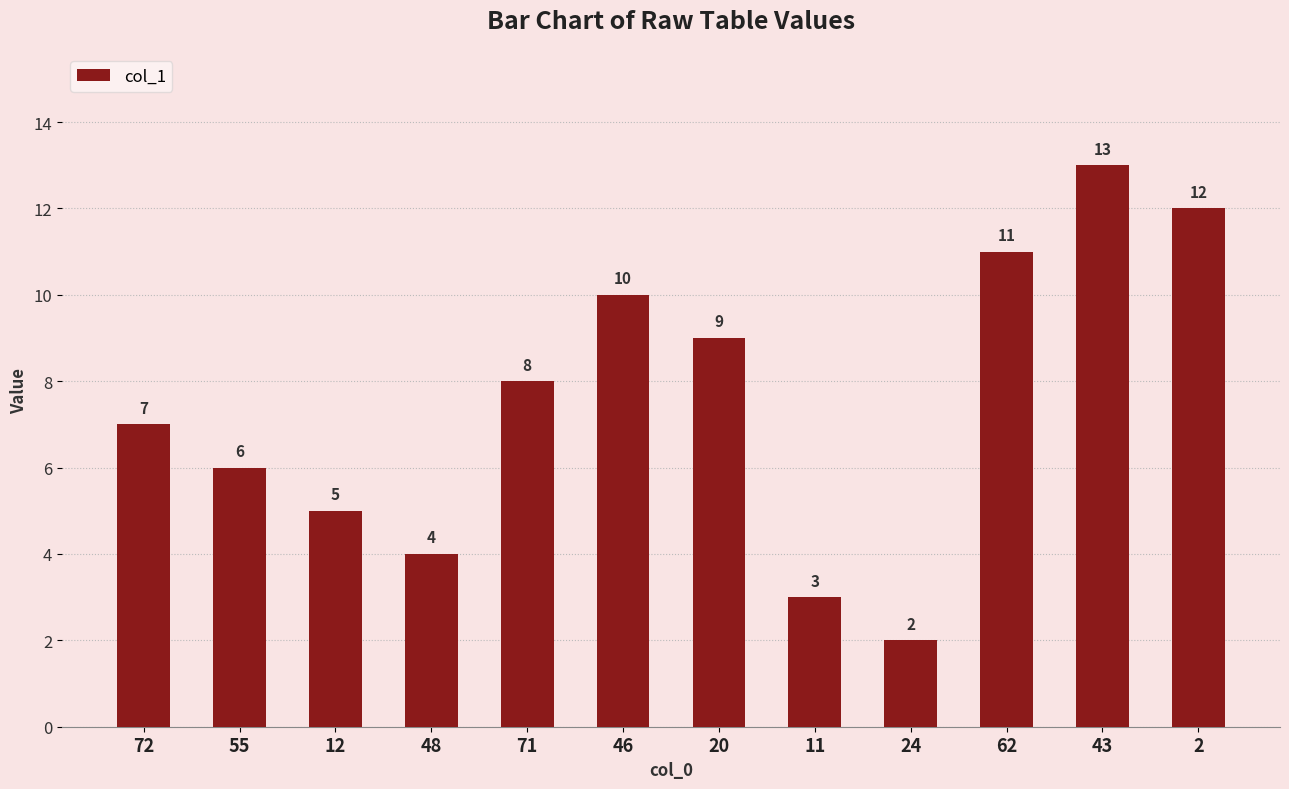

The value at 20 is 12. True or false?

False